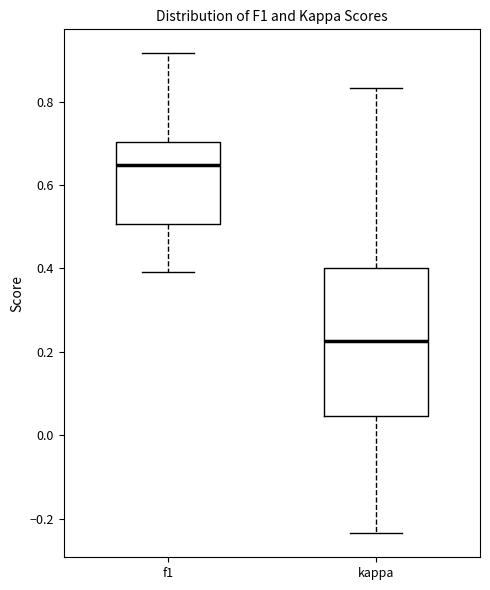

Reading left to right, read every box against the y-axis: the position of its median line, the range the box covers, and the ends of its whiskers. The values are not printed on the chart, so give them approximately, as read against the axis.

f1: median 0.64, box 0.50 to 0.70, whiskers 0.40 to 0.92
kappa: median 0.22, box 0.04 to 0.40, whiskers -0.24 to 0.84